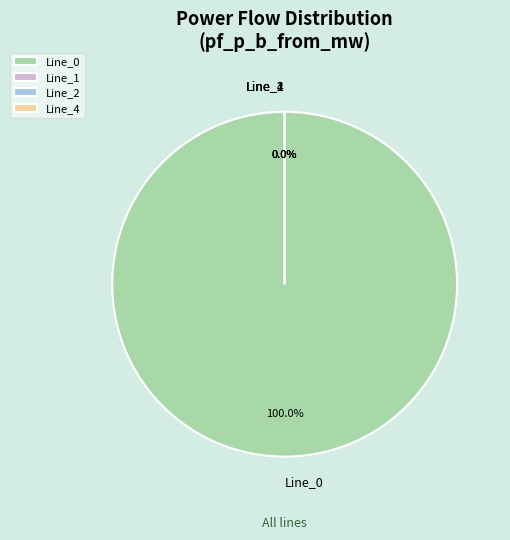

What is the smallest slice in the pie chart?

Line_4